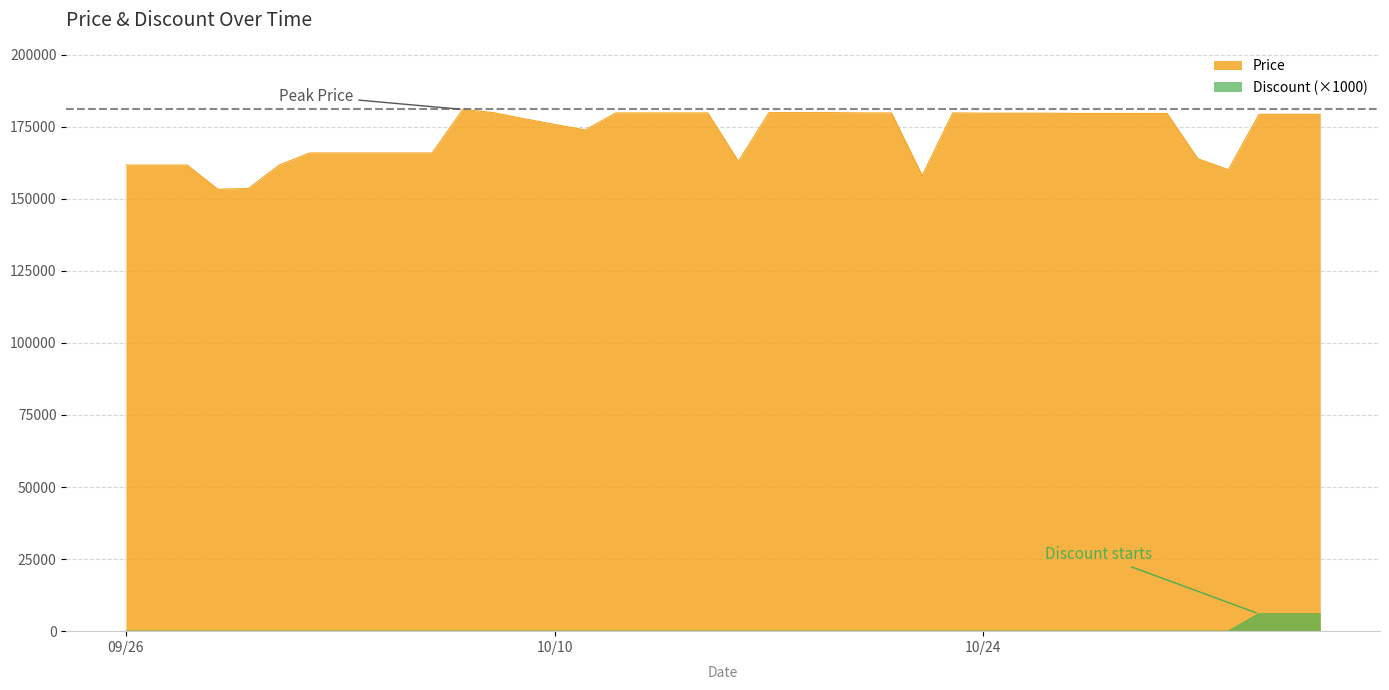

Which series has the largest range (max minus min)?

Price